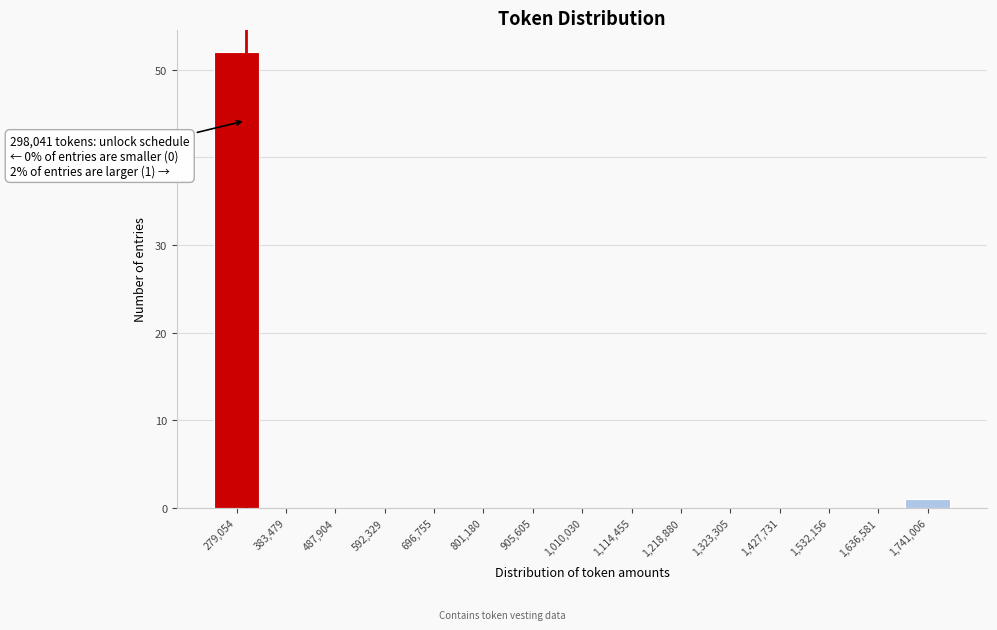

Which range on the x-axis has the tallest bar?

220000 to 340000